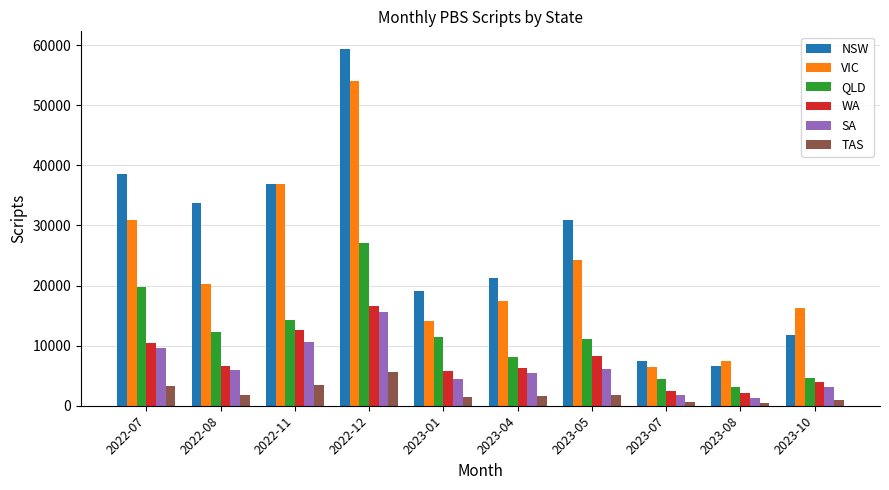

Where does the WA series first go above 6613?

2022-07